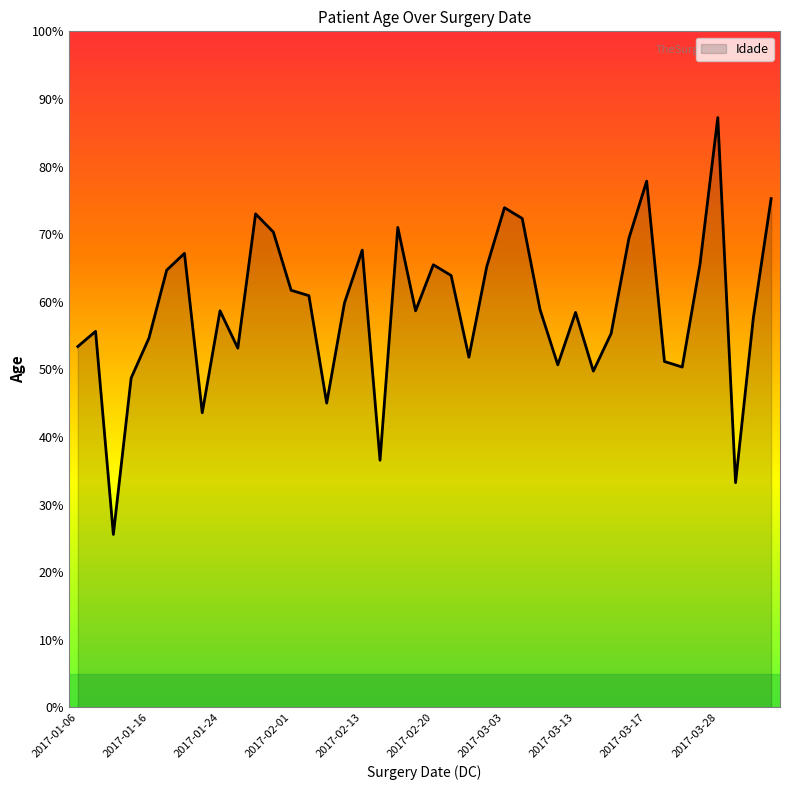

True or false: the data has more than 0 interior local peaks.

True